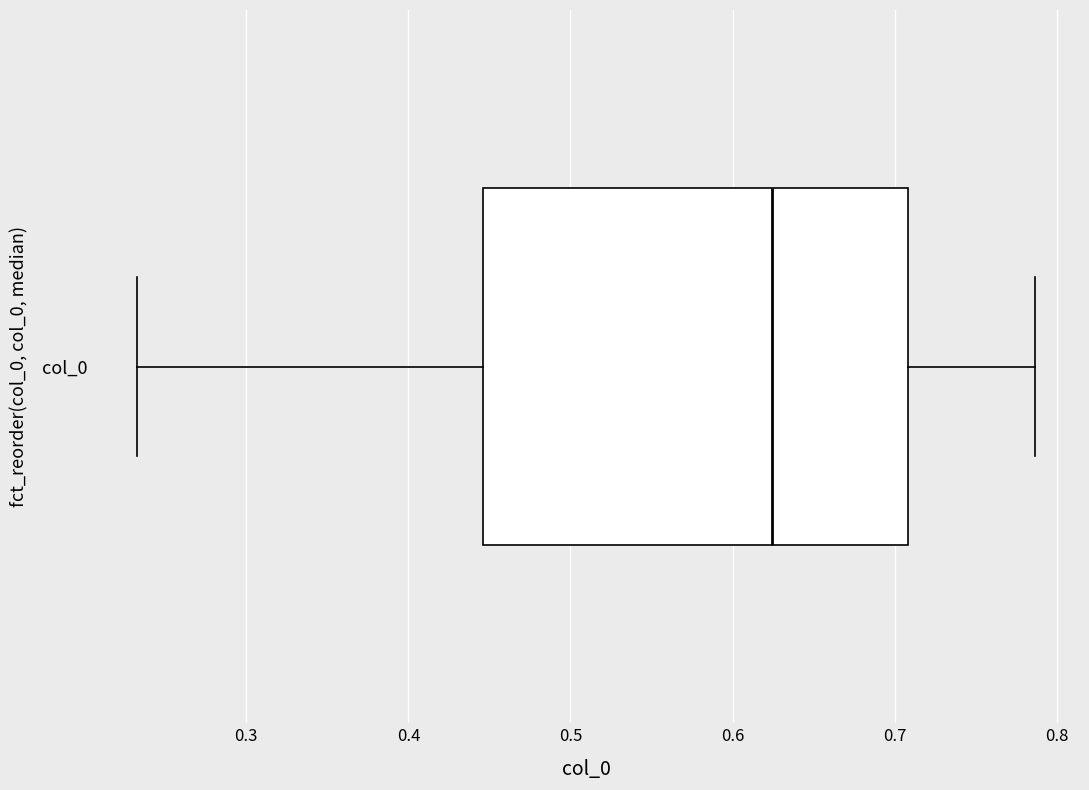

Transcribe this box plot: give where the median line is, the range the box spans, and where the two whiskers end, as read against the x-axis. The values are not printed on the chart, so give them approximately, as read against the axis.

median 0.62, box 0.45 to 0.71, whiskers 0.23 to 0.79